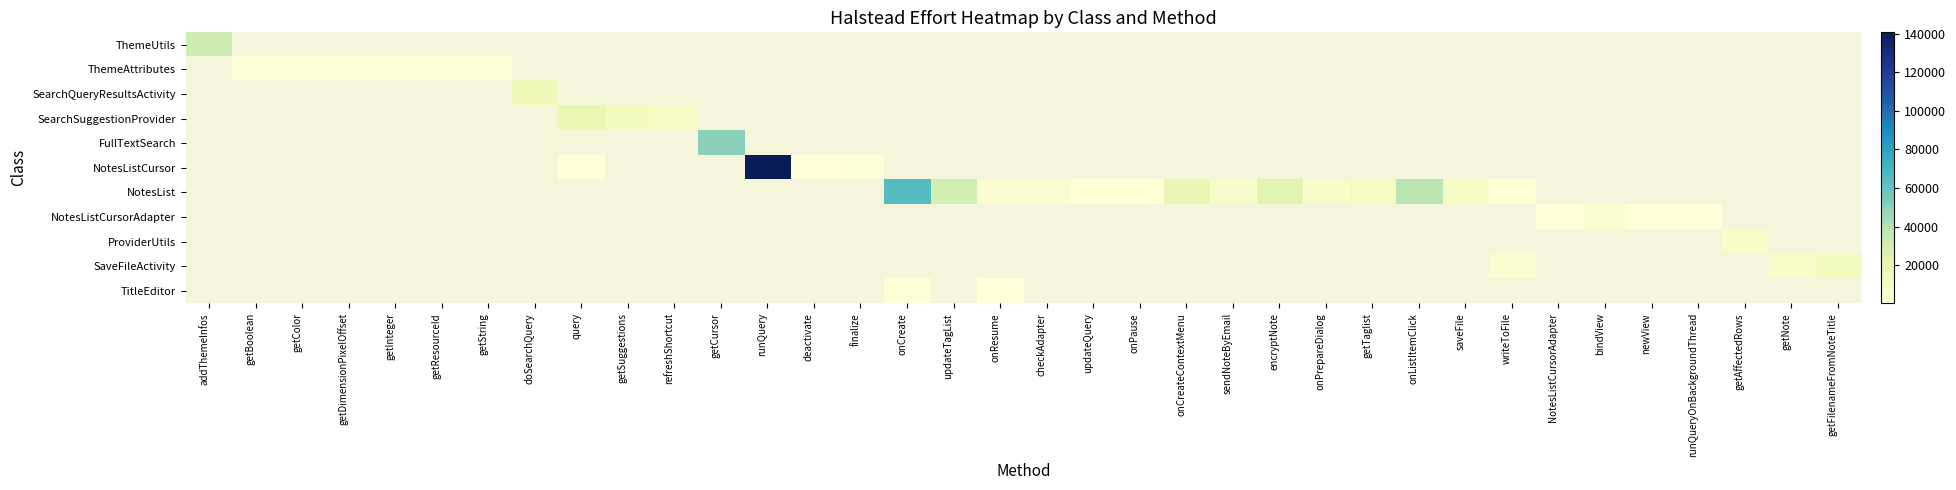

What is the greatest value displayed?

140647.3